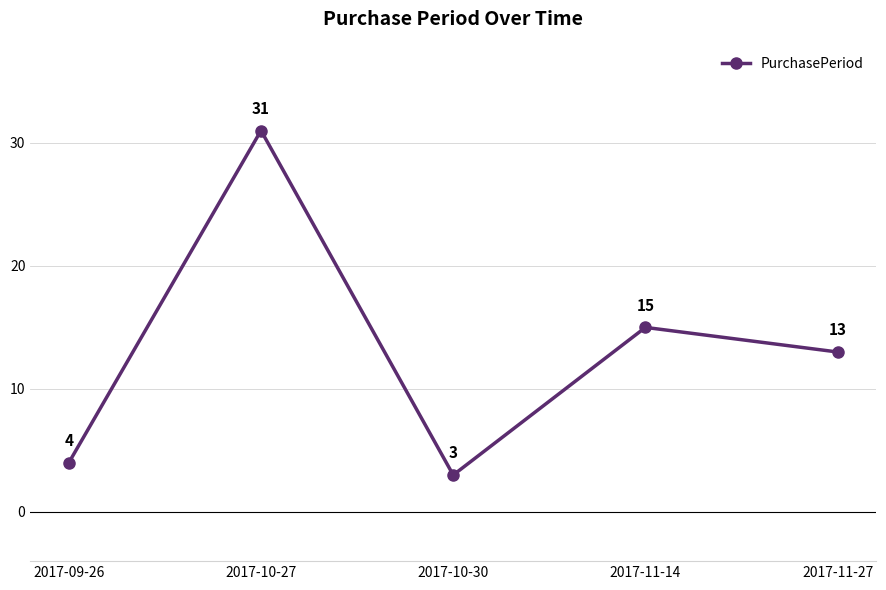

Approximately how many times larger is the value at 2017-11-27 compared to 2017-10-27?

0.4